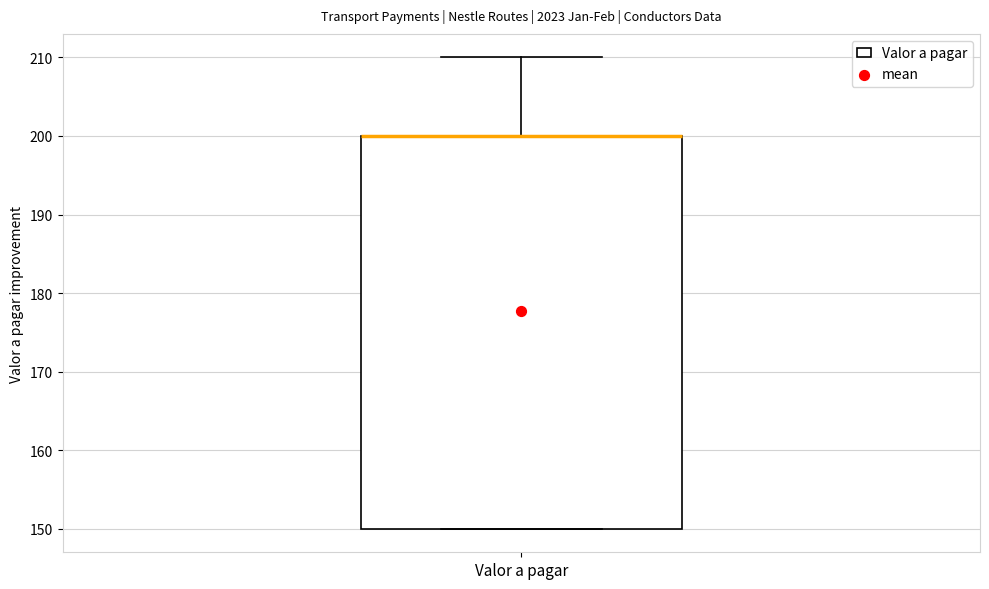

Read this box plot against the y-axis: the position of the median line, the range covered by the box, and the ends of both whiskers. The values are not printed on the chart, so give them approximately, as read against the axis.

median 200 (drawn on the box's upper edge), box 150 to 200, whiskers 150 to 210